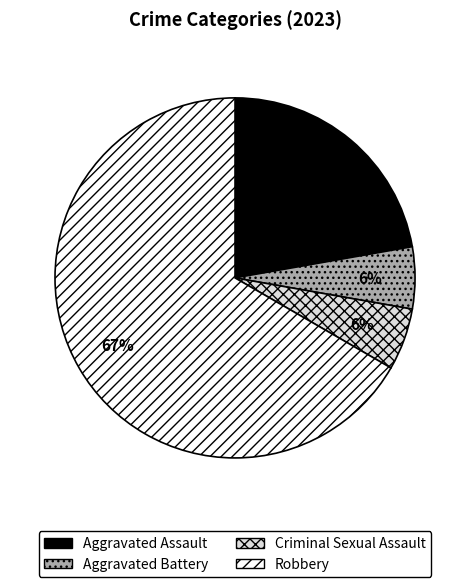

Is there any slice that represents more than half of the pie?

Yes